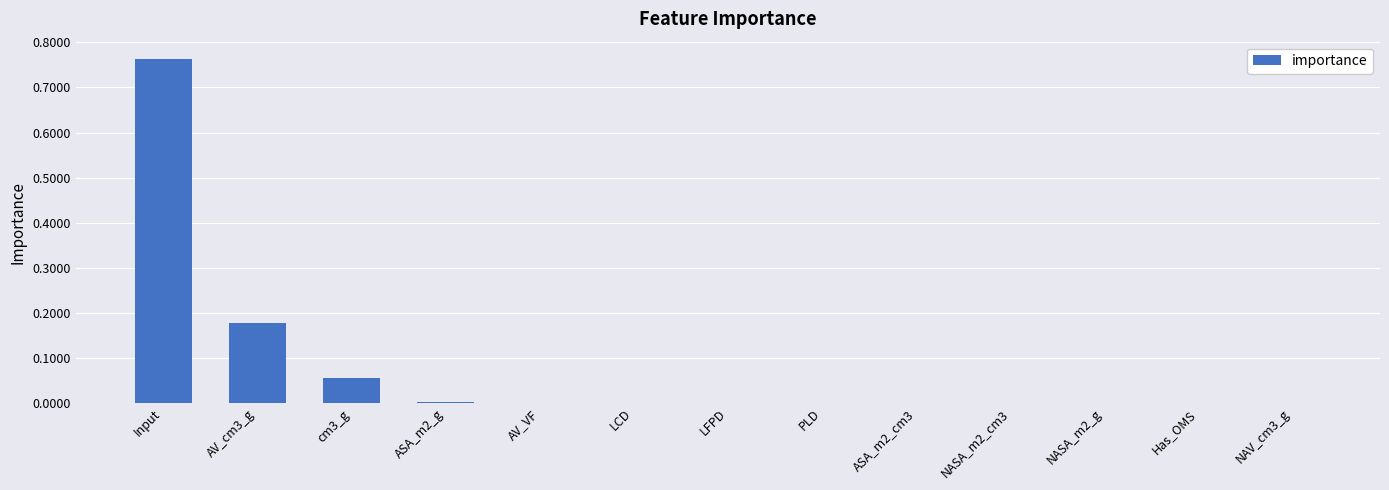

Which label corresponds to the largest value in the chart?

Input